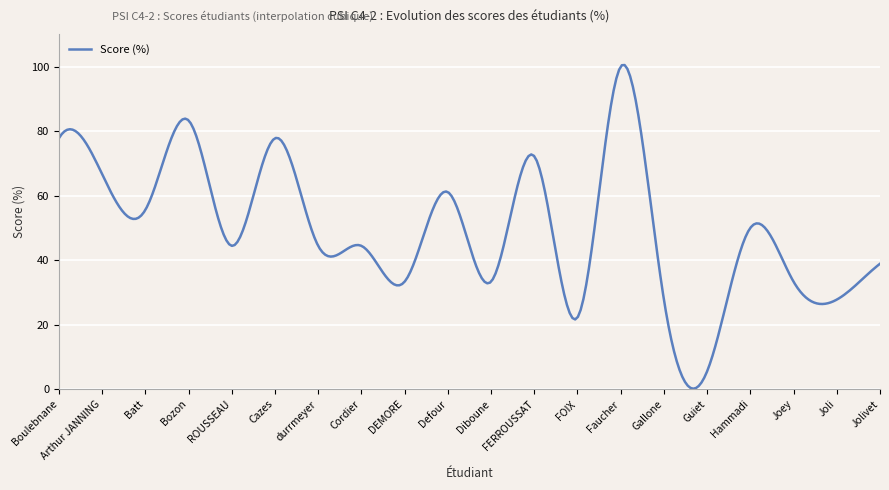

What is the difference between the maximum and minimum values?

100.3